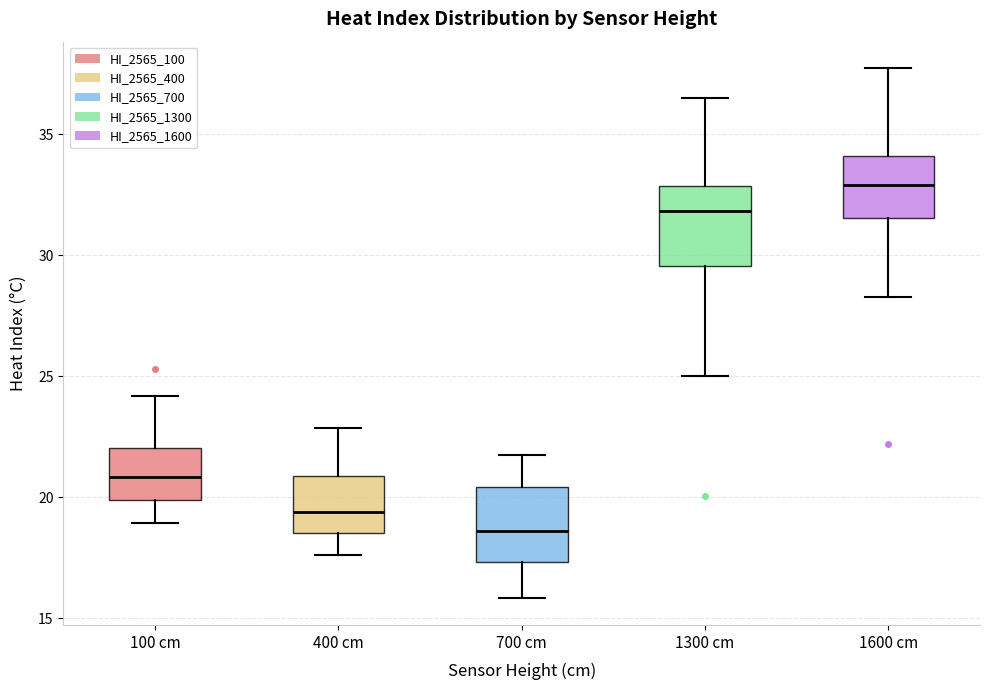

Where is the upper edge of the box for 1600 cm on the y-axis? The values are not printed on the chart, so give them approximately, as read against the axis.

34.0